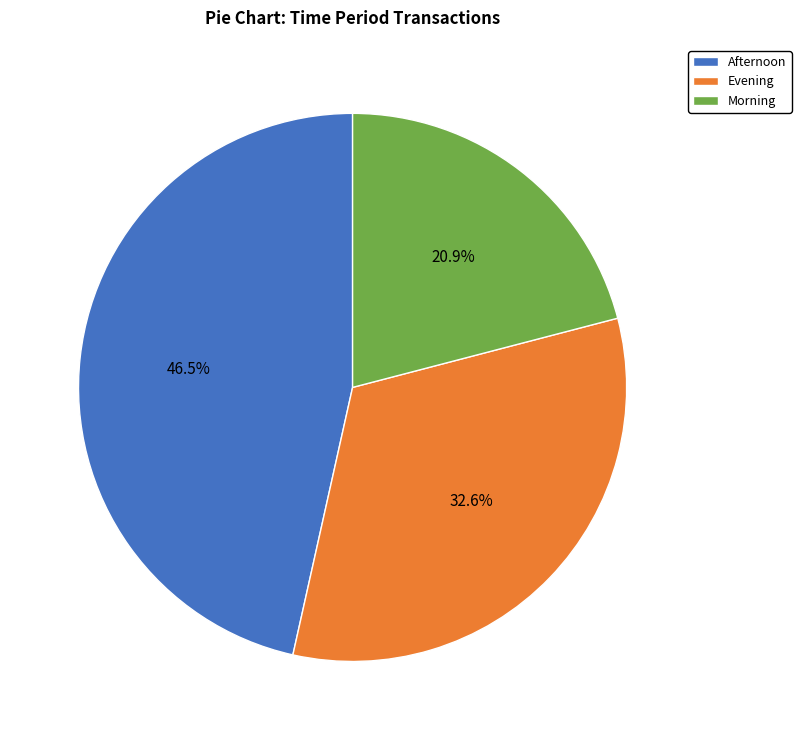

Is Afternoon the majority of the pie?

No